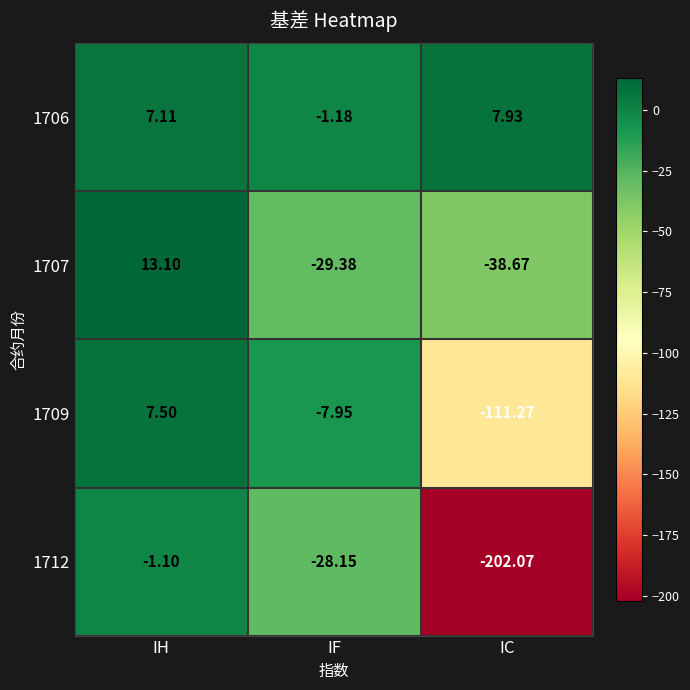

How many categories are shown in the chart?

3